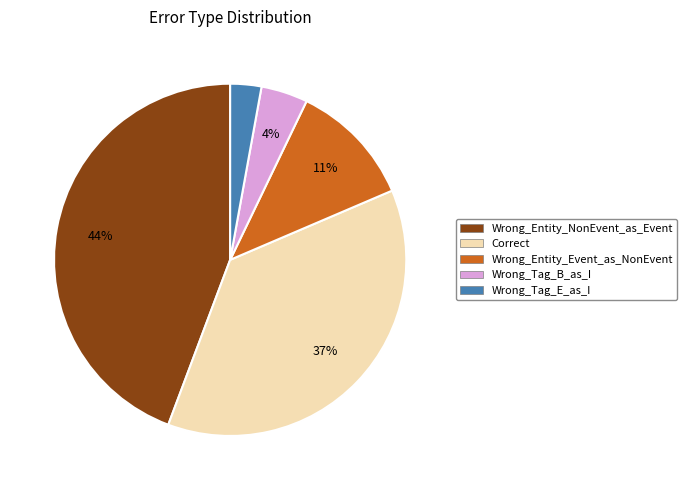

Which category has the biggest portion of the pie?

Wrong_Entity_NonEvent_as_Event